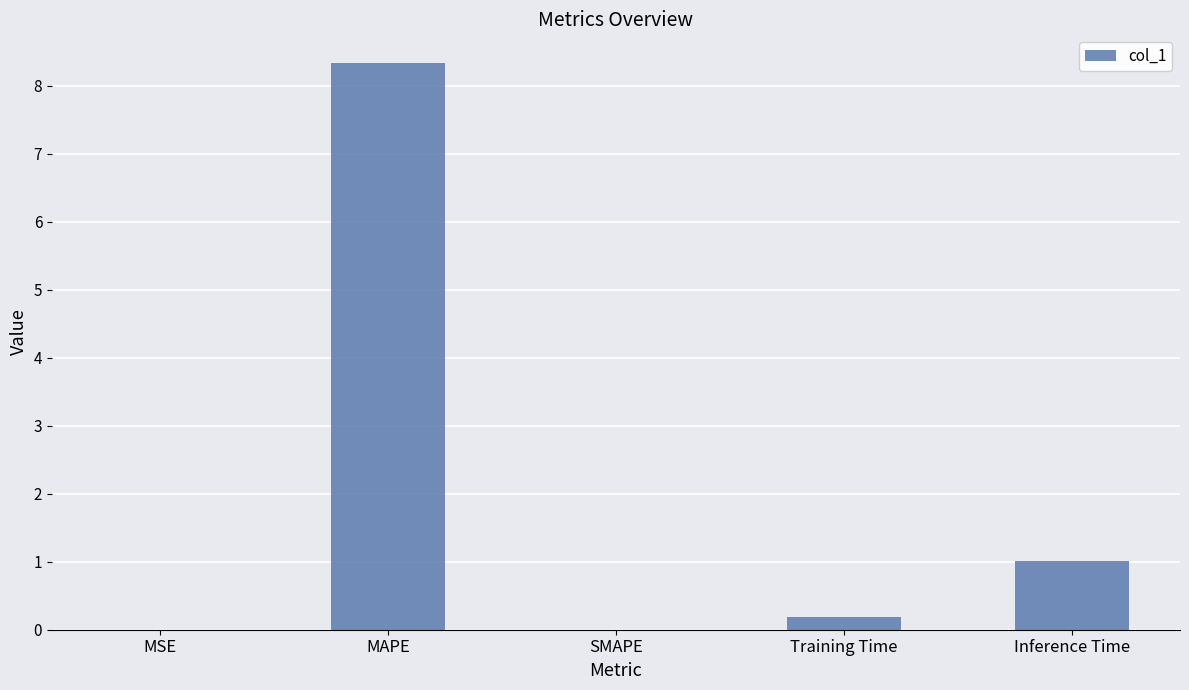

How many series are shown in this chart?

1